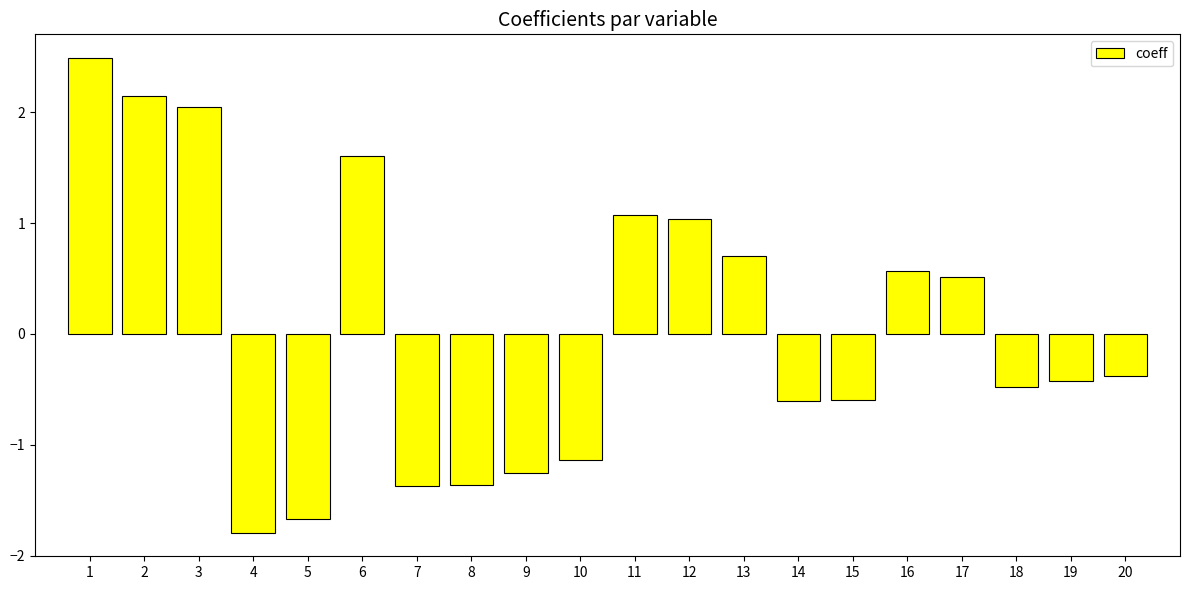

What is the value of the 20th bar from the left?

-0.4